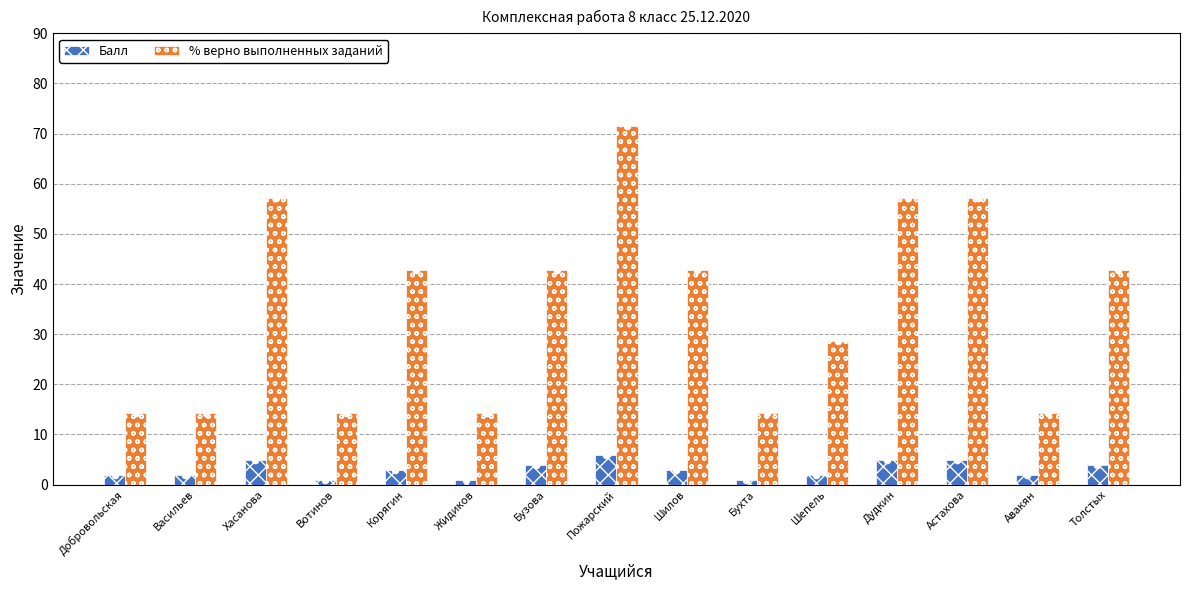

Which series contains the lowest Y value?

Балл